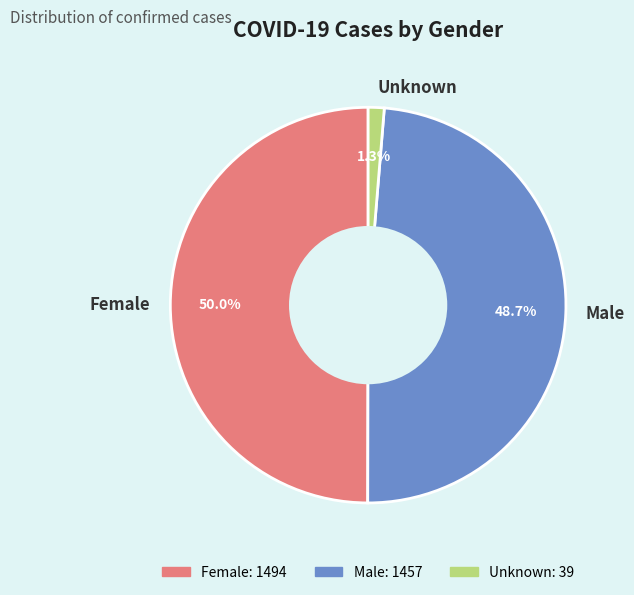

What is the smallest slice in the pie chart?

Unknown